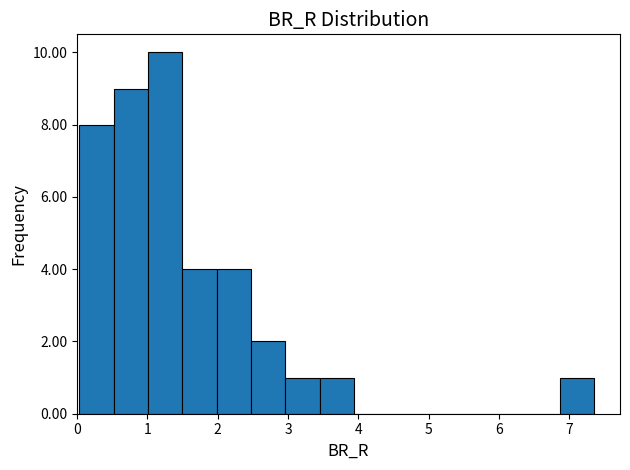

Reading left to right, list every bar in this chart as the range it spans on the x-axis followed by its height. Neither the bar edges nor the heights are printed on the chart, so give them approximately, as read against the axes.

0.0 to 0.5: 8
0.5 to 1.0: 9
1.0 to 1.5: 10
1.5 to 2.0: 4
2.0 to 2.5: 4
2.5 to 3.0: 2
3.0 to 3.4: 1
3.4 to 3.9: 1
3.9 to 4.4: 0
4.4 to 4.9: 0
4.9 to 5.4: 0
5.4 to 5.9: 0
5.9 to 6.4: 0
6.4 to 6.9: 0
6.9 to 7.4: 1